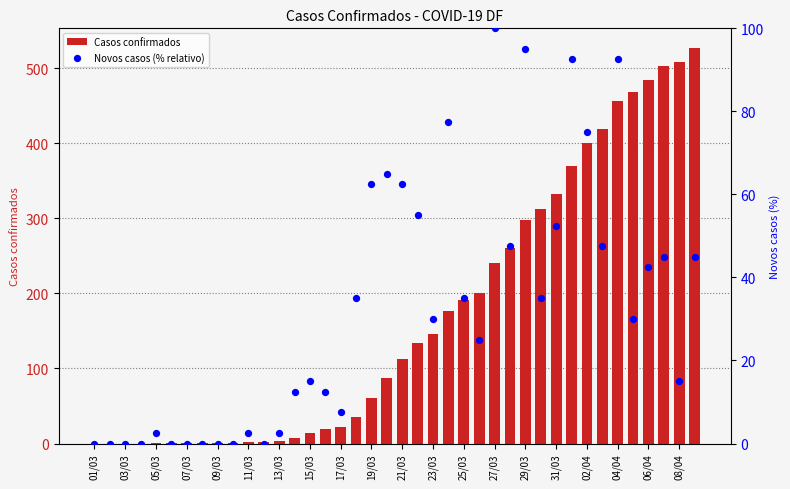

Which series has the widest spread of Y values?

Casos confirmados